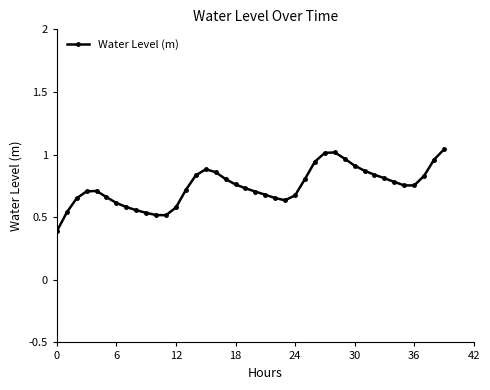

What is the sum of all values?

29.8